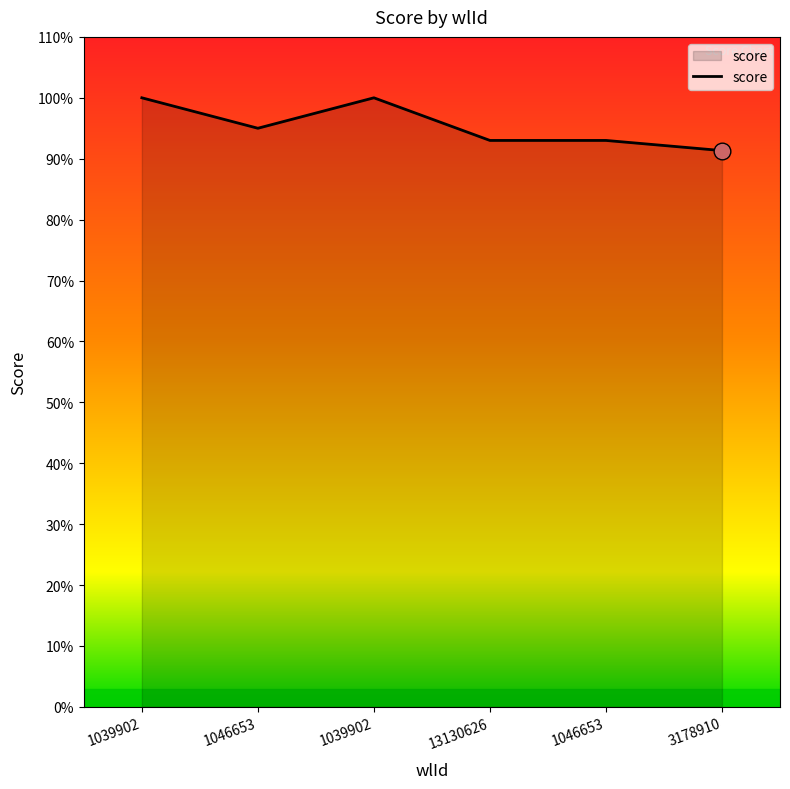

How many series are shown in this chart?

1